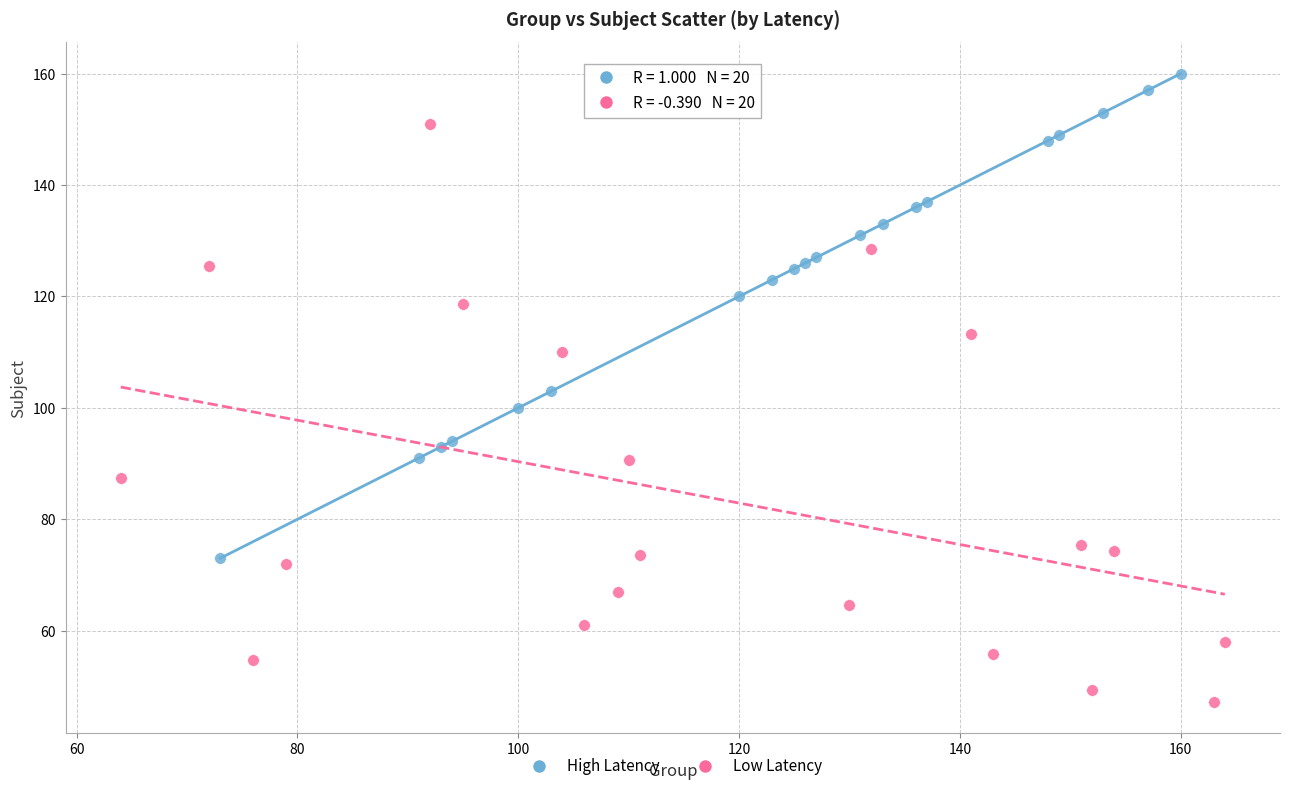

Which series reaches the maximum Y coordinate?

High Latency